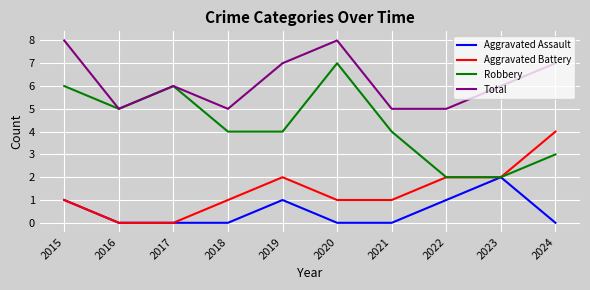

True or false: Total and Aggravated Battery cross at least once.

False